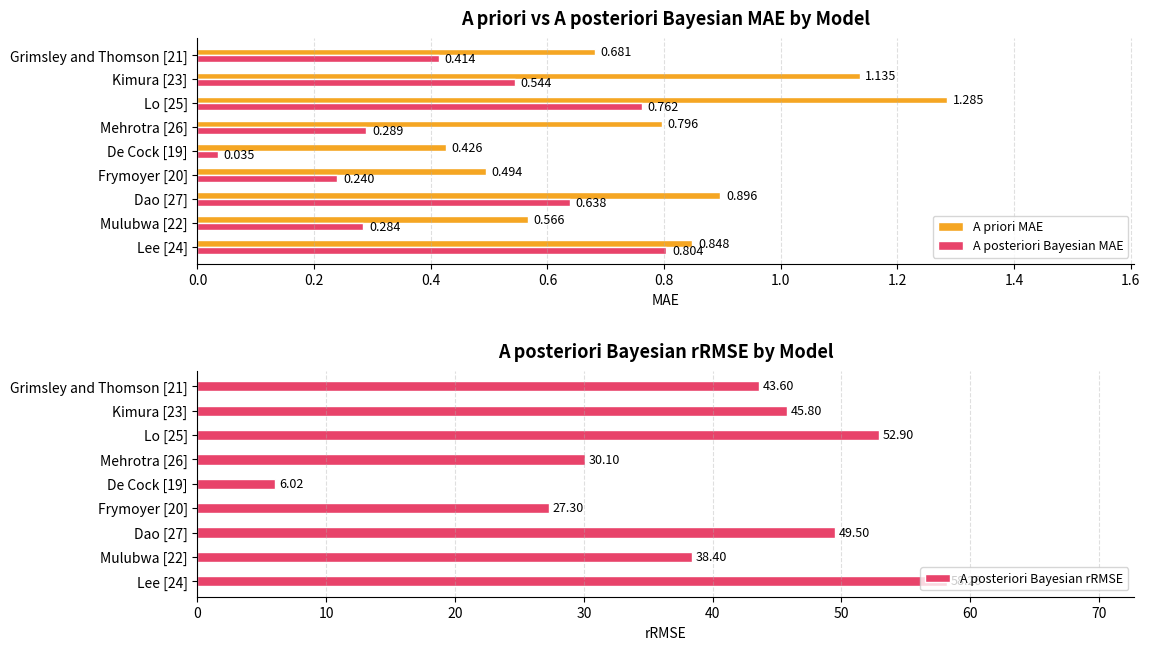

List the labels in order of A posteriori Bayesian rRMSE value, largest first.

Lee [24], Lo [25], Dao [27], Kimura [23], Grimsley and Thomson [21], Mulubwa [22], Mehrotra [26], Frymoyer [20], De Cock [19]